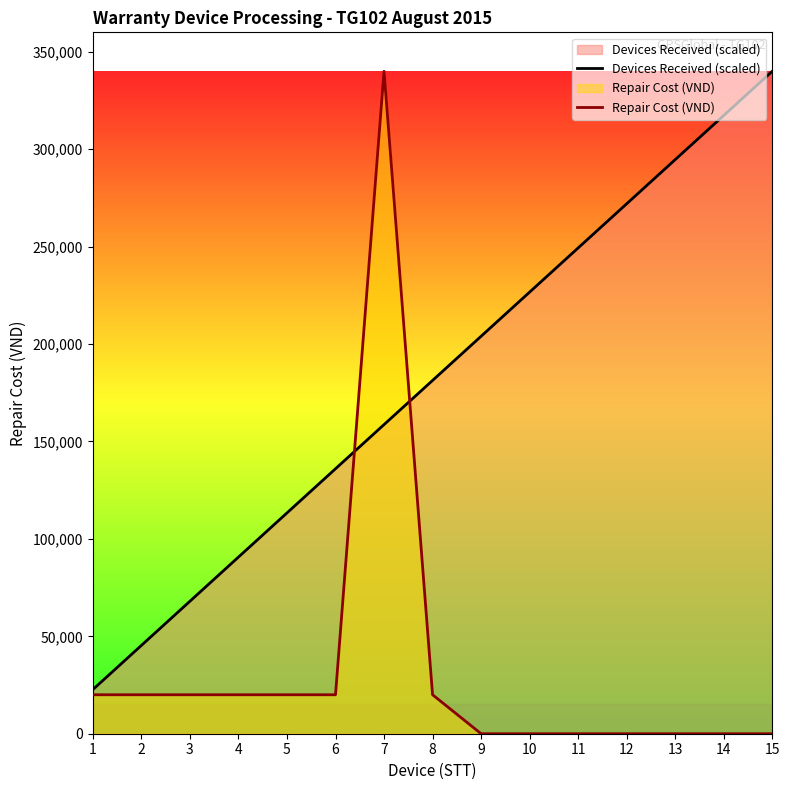

Which series has the largest total across all categories?

Devices Received (scaled)